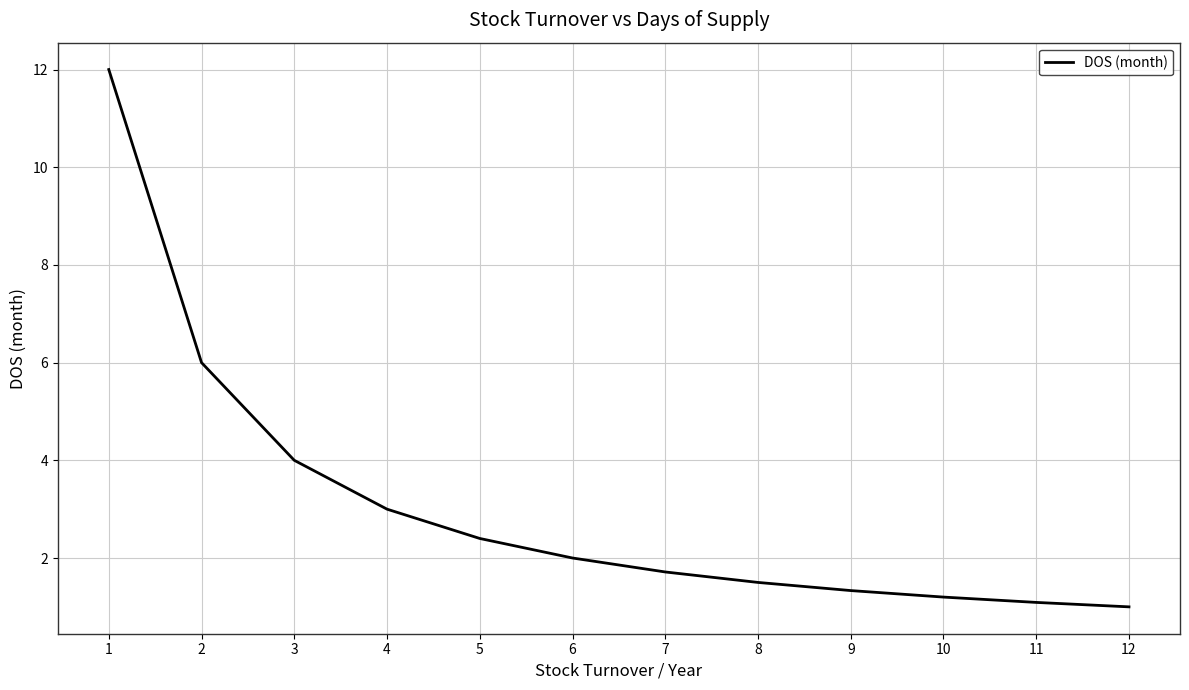

What is the minimum value shown in the chart?

1.0